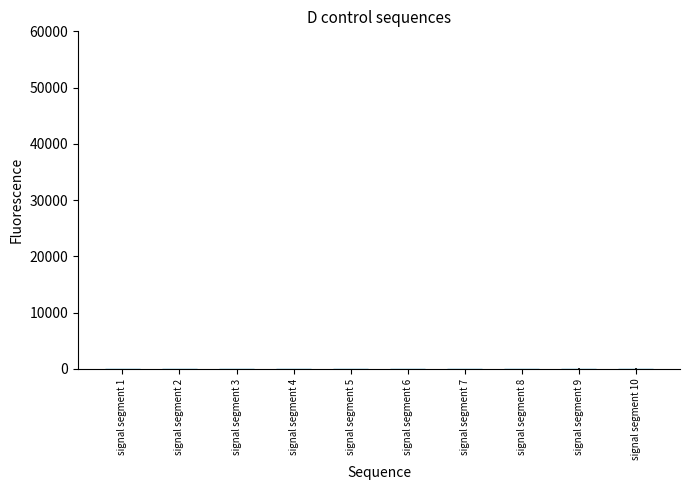

What is the sum of all values?

92.1